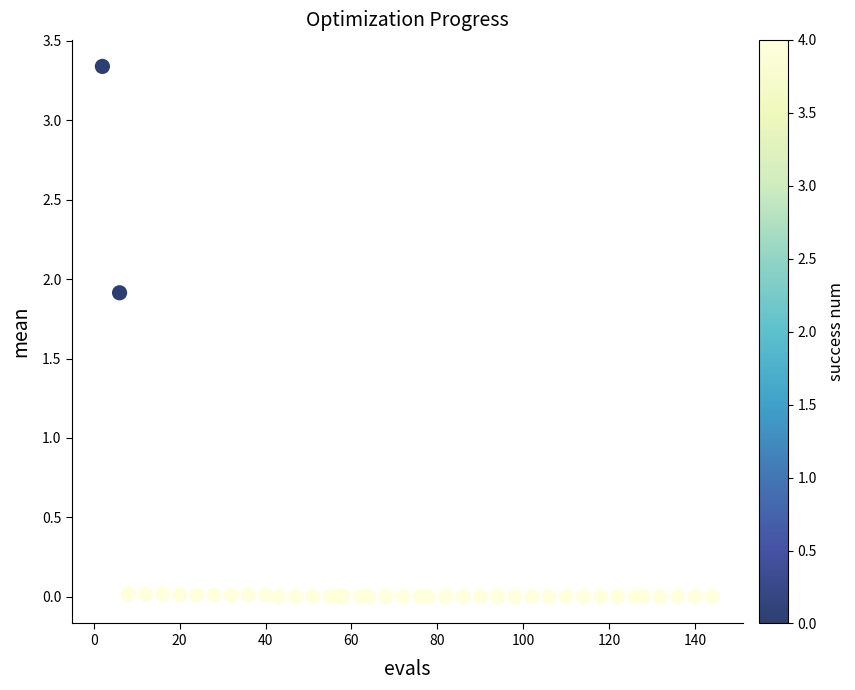

What Y value in the scatter plot is closest to 1?

1.9